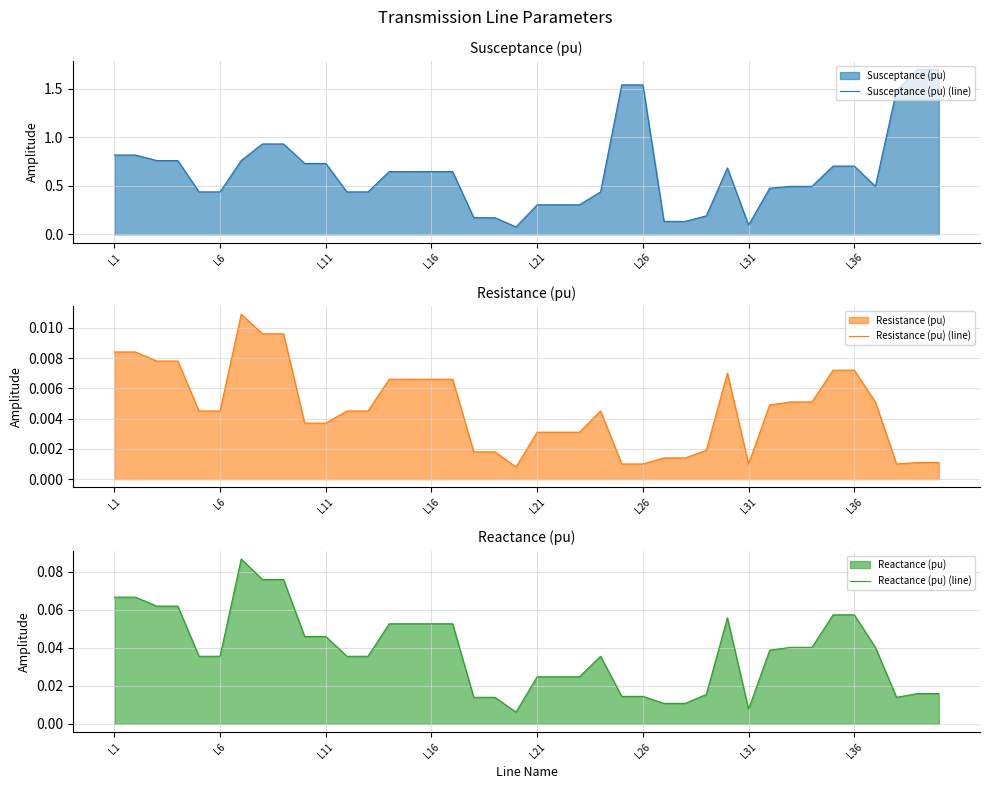

True or false: Susceptance (pu) (line) has a value of 0.3 at L11.

False